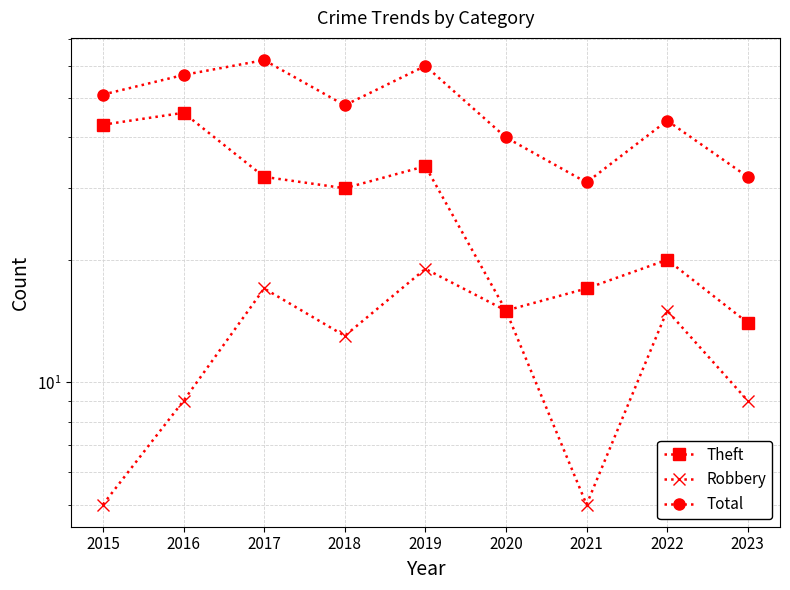

List the series in order of their overall mean, lowest first.

Robbery, Theft, Total